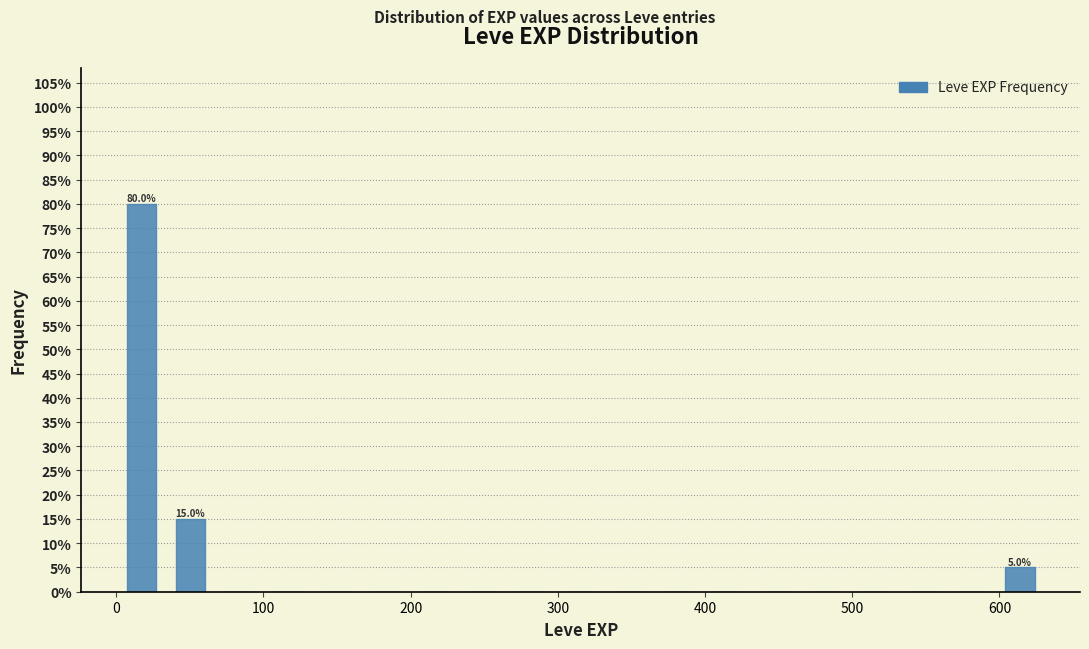

Around what value on the x-axis is the tallest bar? Give the approximate position of its centre, as read against the axis.

20